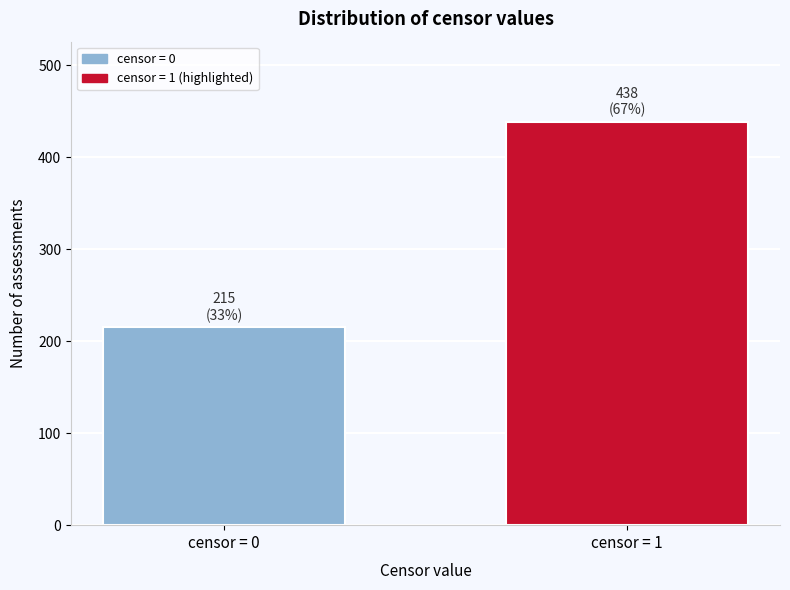

Reading left to right, extract all data points from this chart.

215	438